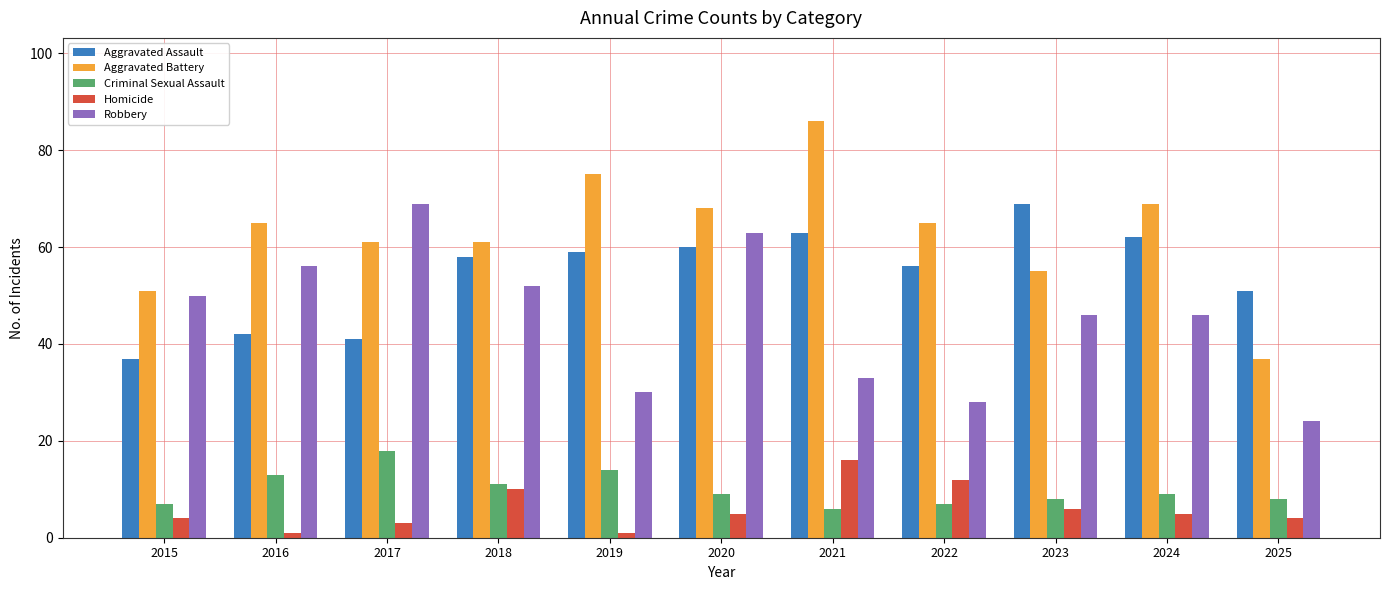

What is the difference between the Homicide values at 2024 and 2022?

7